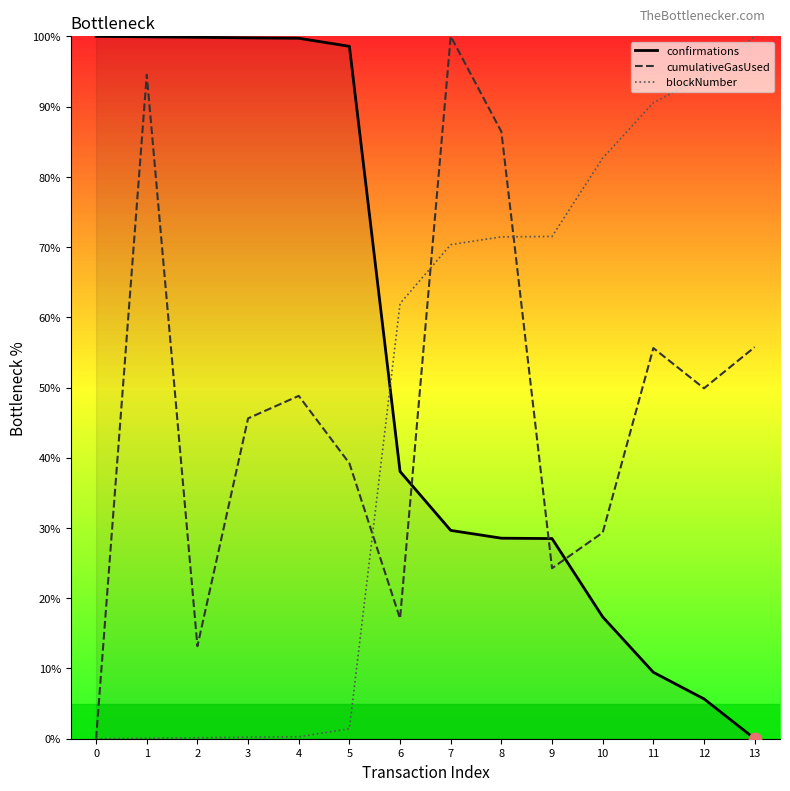

Between 0 and 5, which series saw the biggest shift?

cumulativeGasUsed